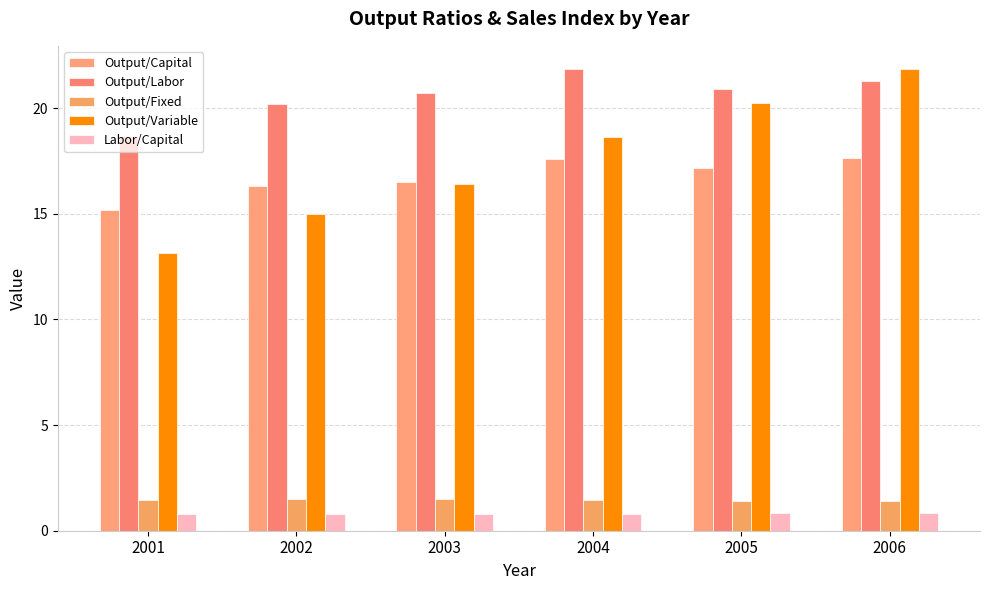

Which series has the largest total across all categories?

Output/Labor